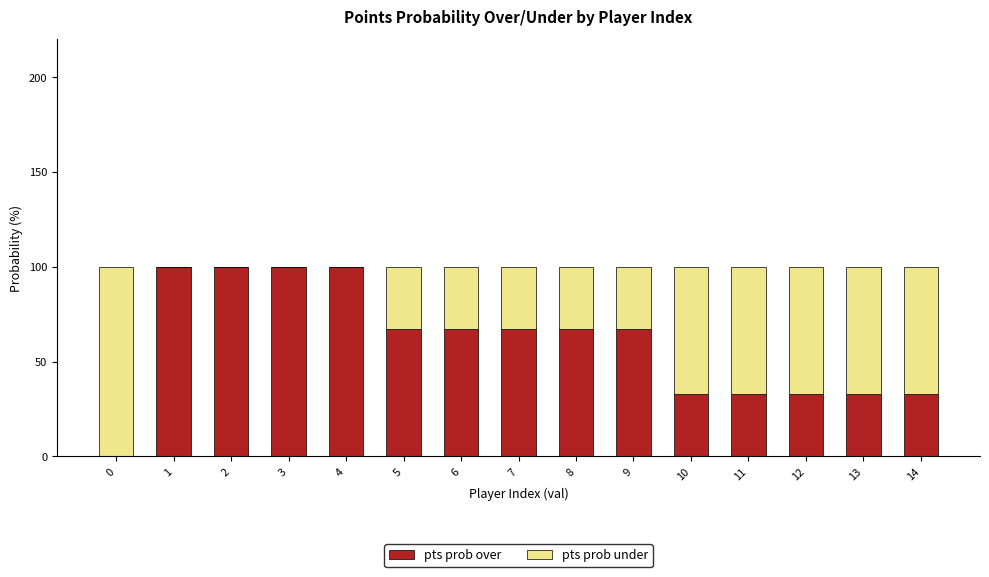

How many series are shown in this chart?

2